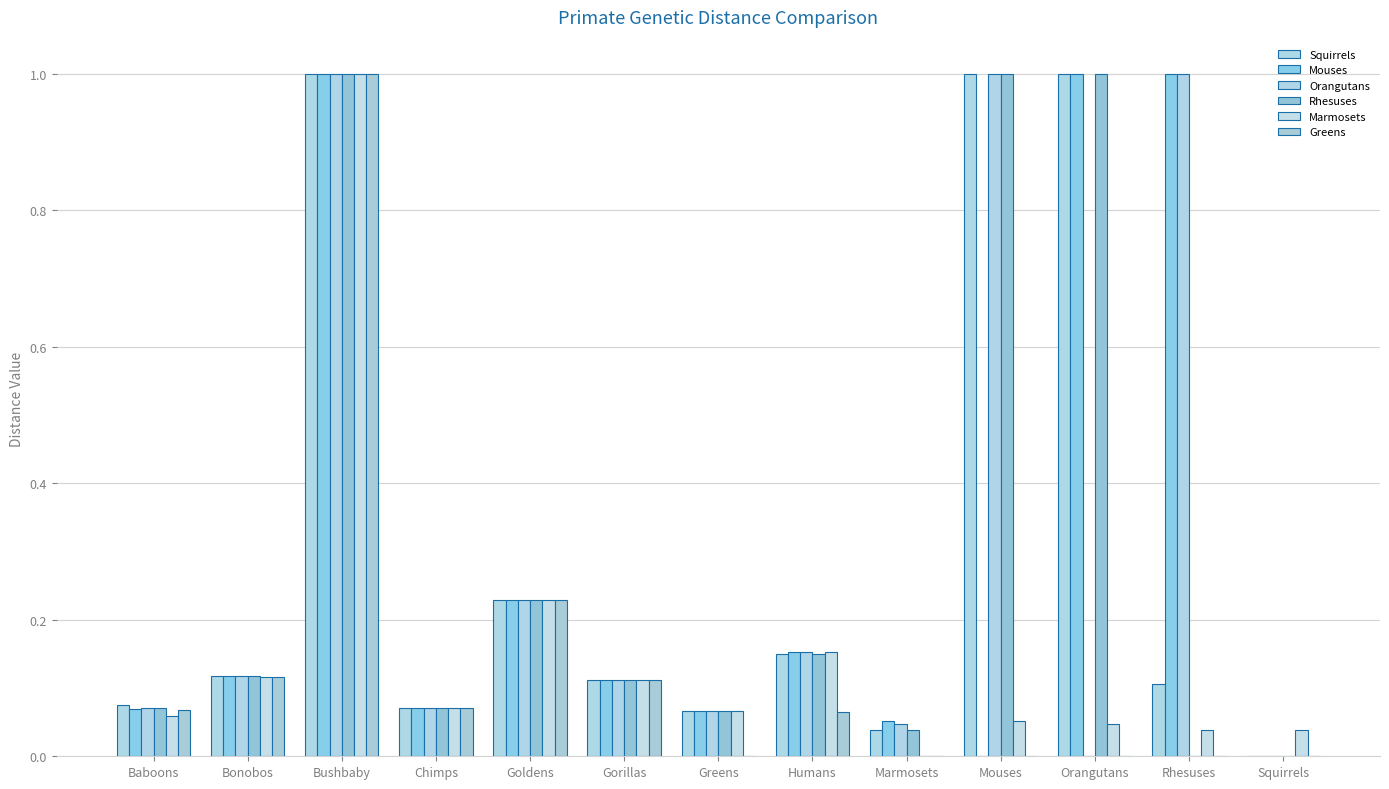

The value of Rhesuses at Baboons is 0.1. True or false?

True